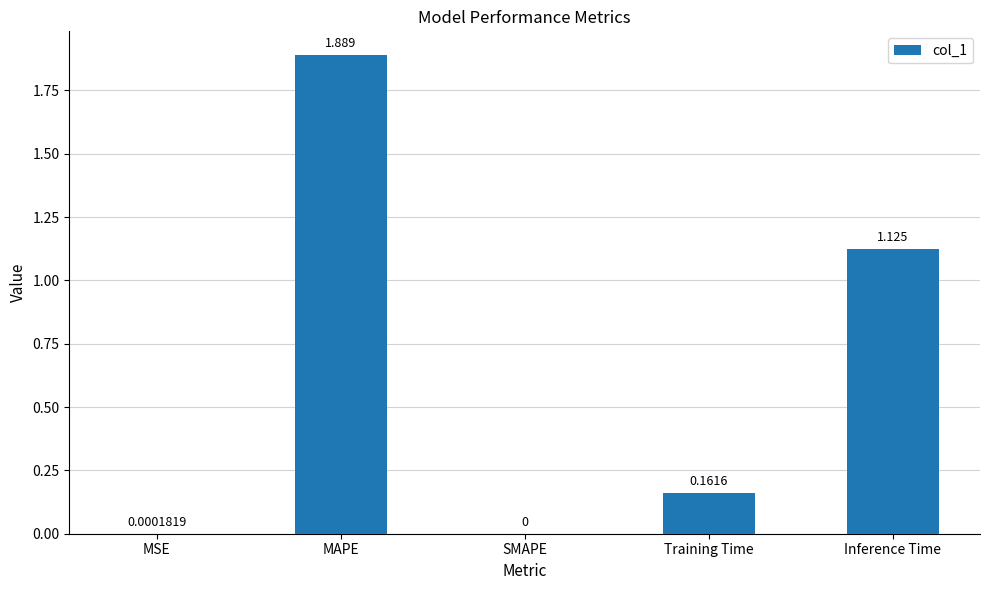

Which label corresponds to the largest value in the chart?

MAPE